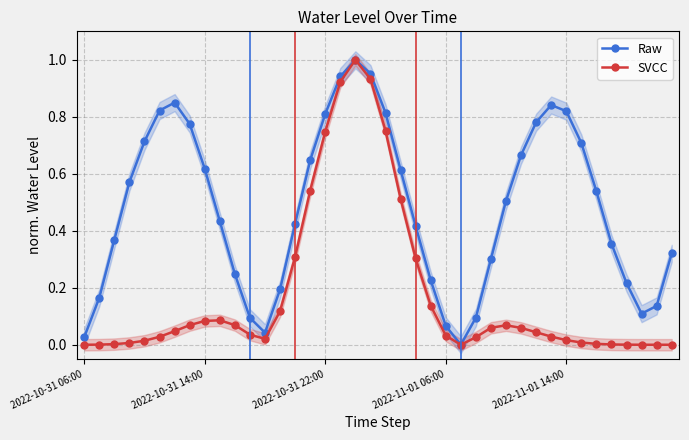

True or false: Raw has a value of 0.2 at 36.

True